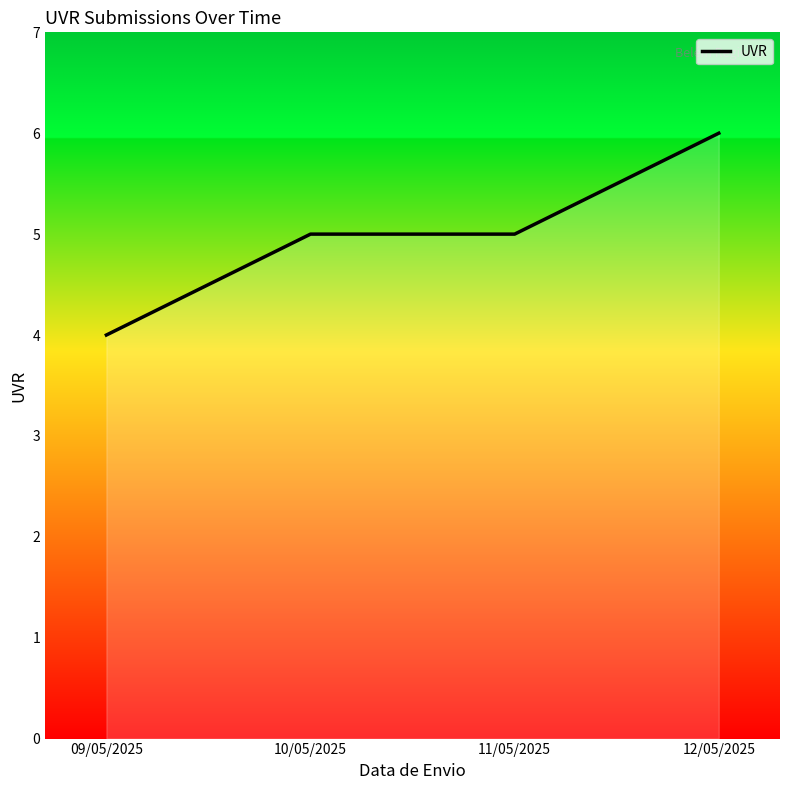

True or false: the data shows 6 at 12/05/2025.

True